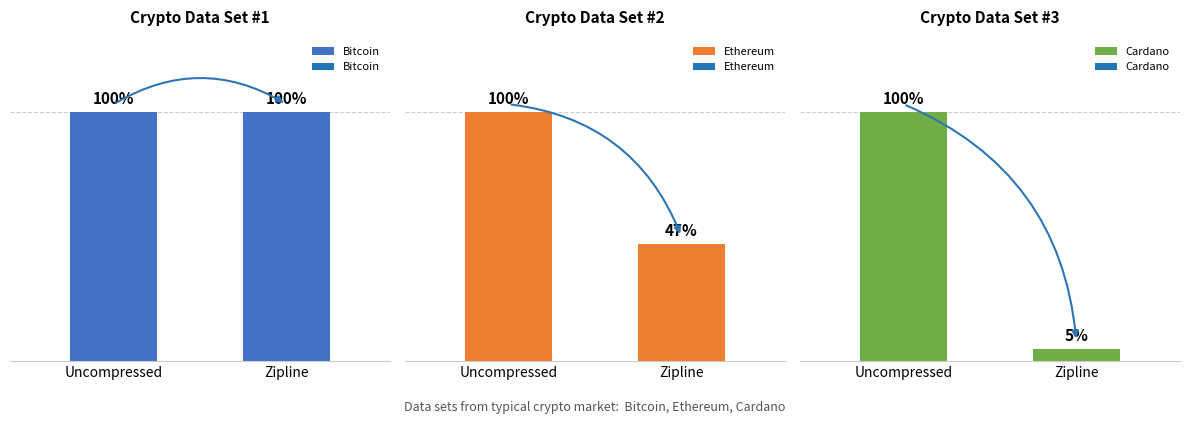

Reading left to right, what are all the values shown in this chart?

Bitcoin: 100	100
Ethereum: 100	47
Cardano: 100	5